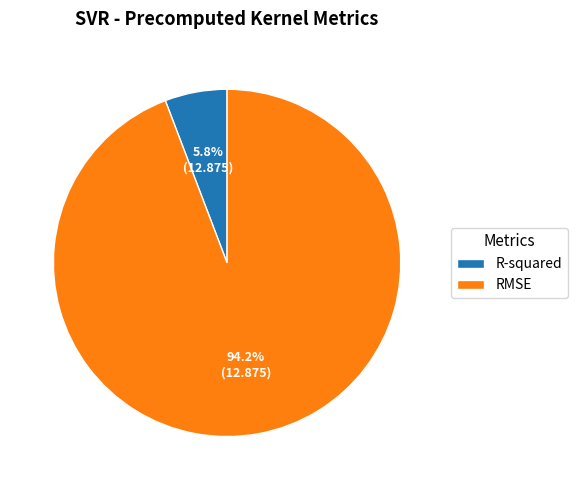

Is the sum of RMSE and R-squared greater than half?

Yes